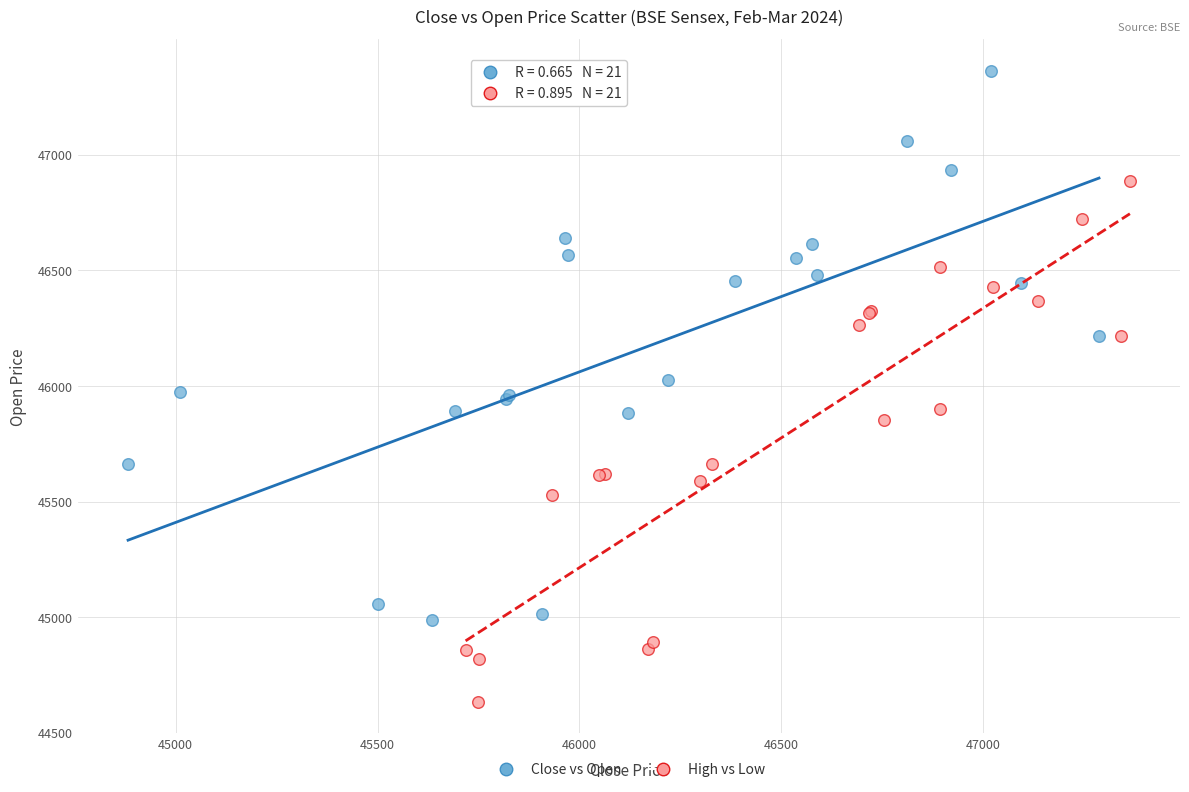

Which series reaches the minimum Y coordinate?

High vs Low